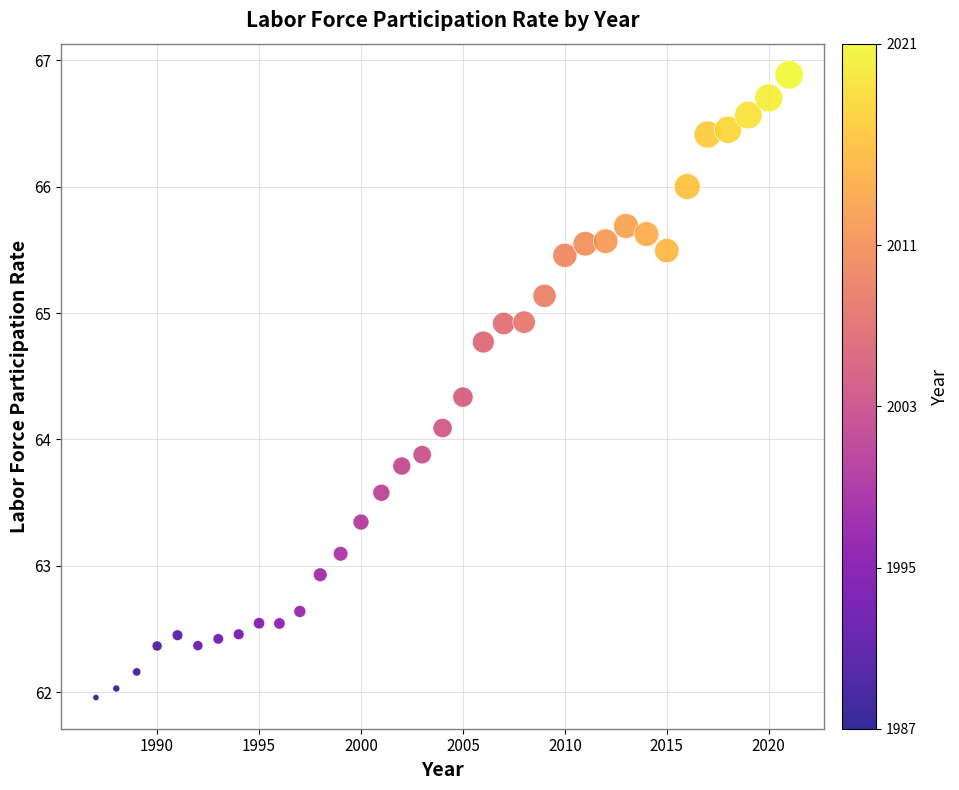

What is the range of Y values (max minus min)?

4.9